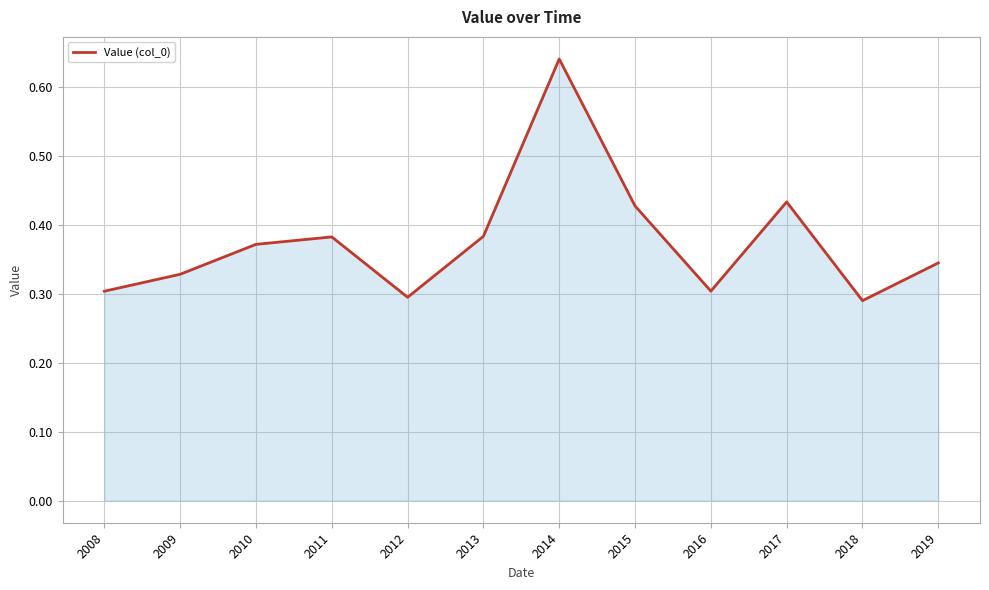

How many values are between 0 and 1?

12